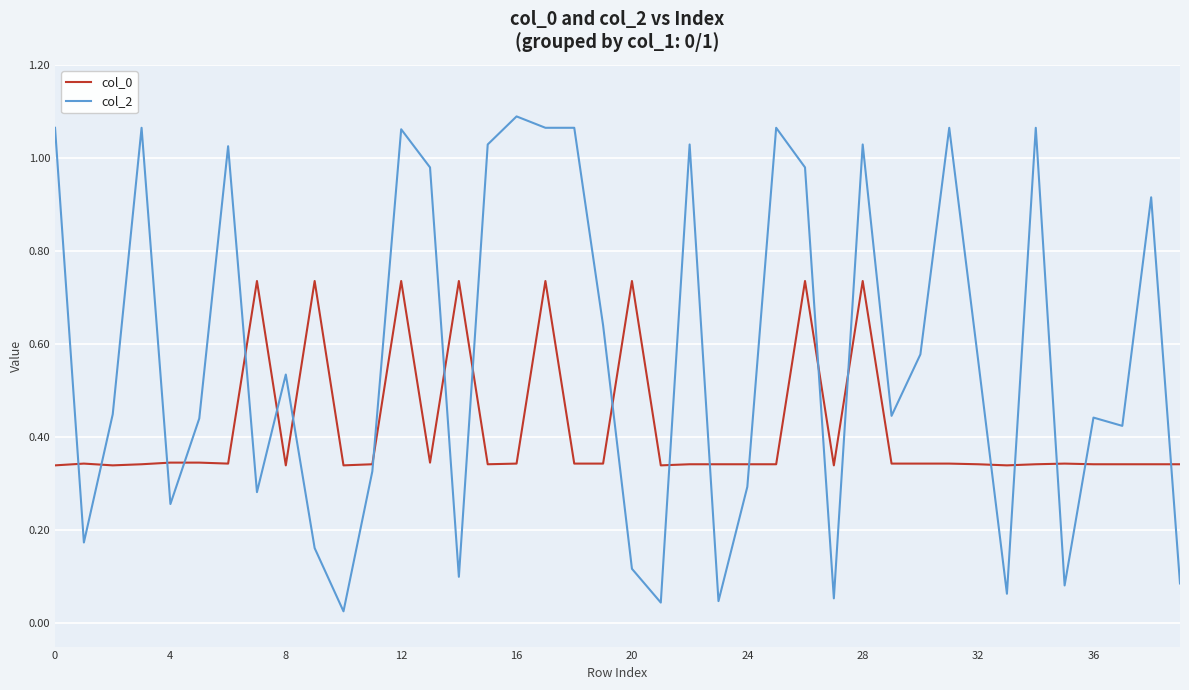

True or false: col_2 and col_0 cross at least once.

True